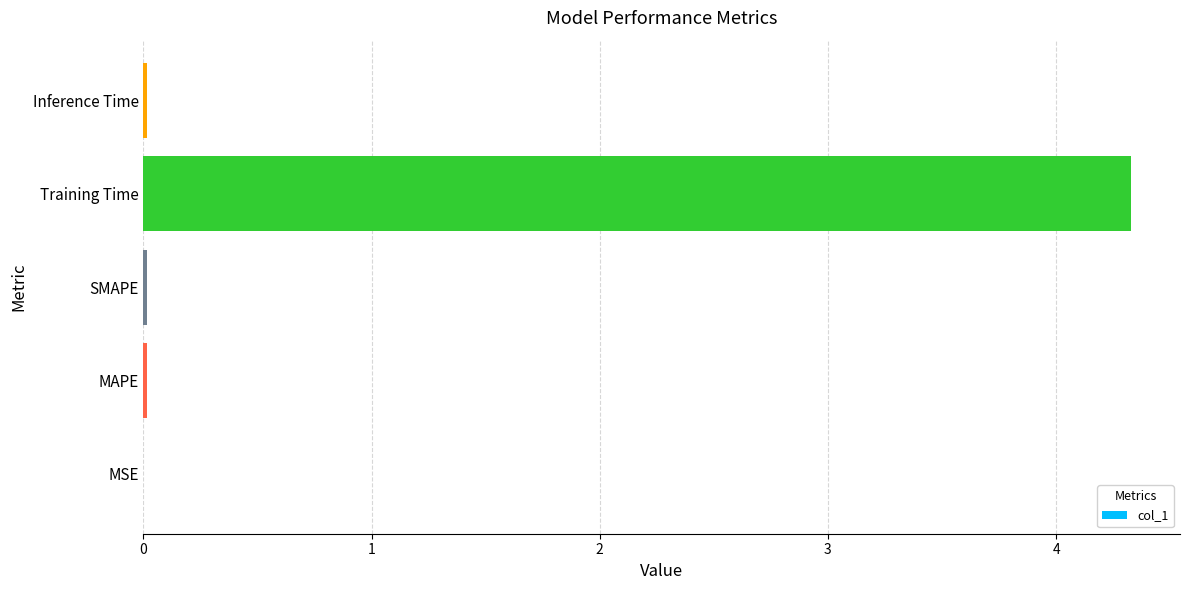

What is the maximum value shown in the chart?

4.3